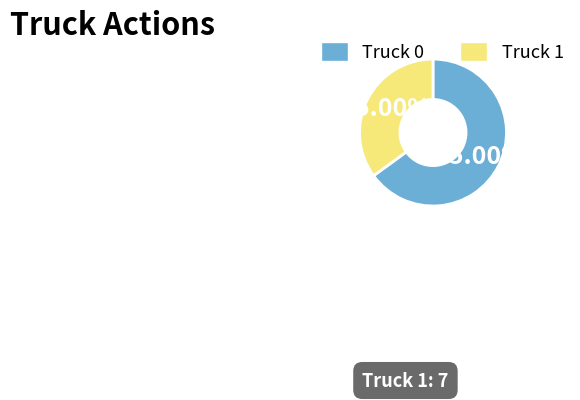

Rank the categories by value from highest to lowest.

Truck 0, Truck 1